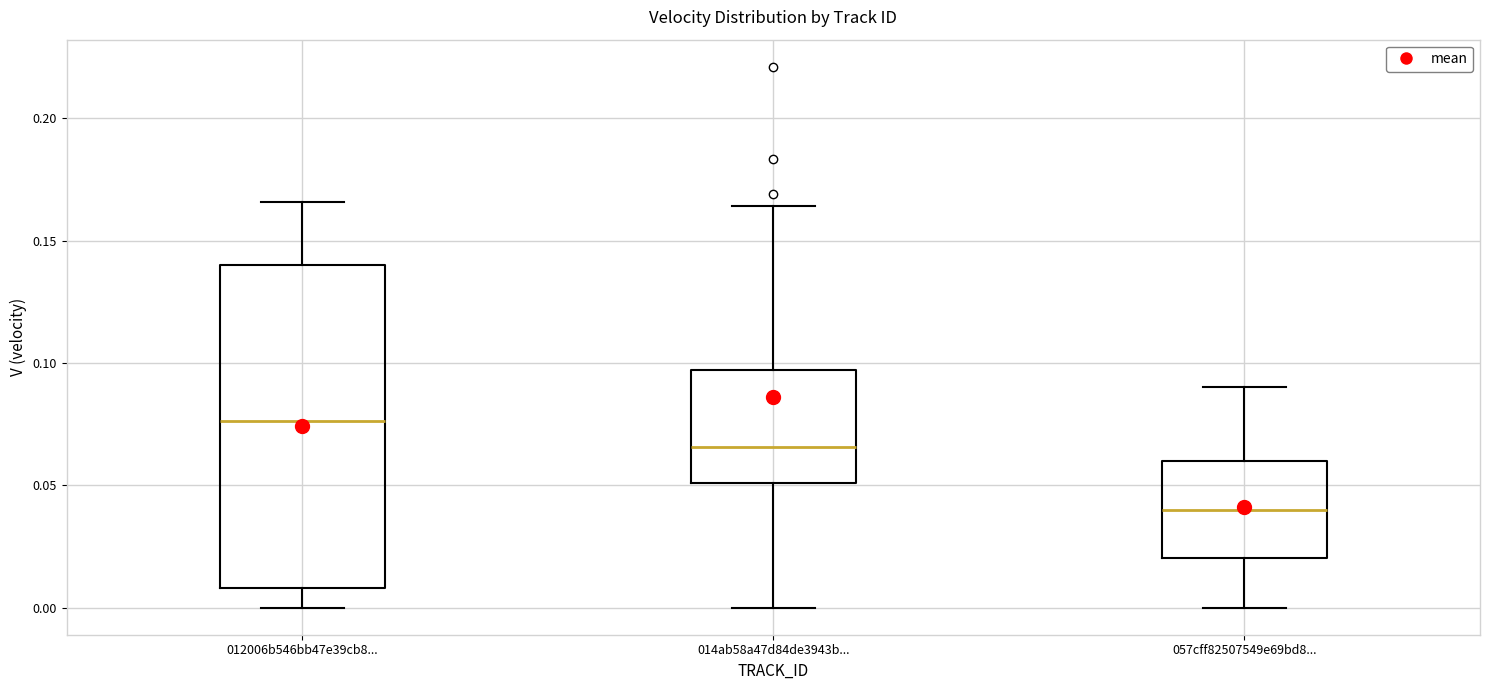

Reading left to right, read every box against the y-axis: the position of its median line, the range the box covers, and the ends of its whiskers. The values are not printed on the chart, so give them approximately, as read against the axis.

012006b546bb47e39cb8...: median 0.075, box 0.010 to 0.140, whiskers 0.000 to 0.165
014ab58a47d84de3943b...: median 0.065, box 0.050 to 0.095, whiskers 0.000 to 0.165
057cff82507549e69bd8...: median 0.040, box 0.020 to 0.060, whiskers 0.000 to 0.090